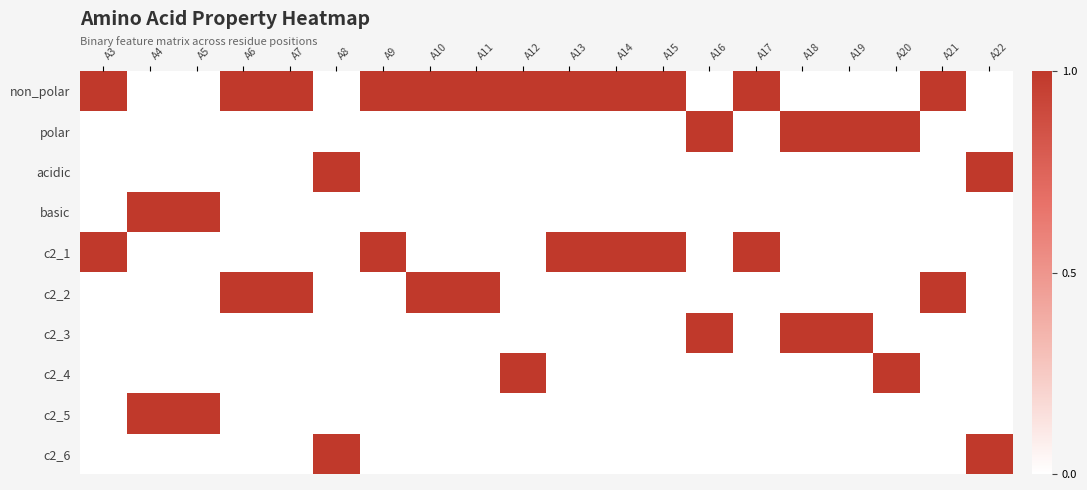

What is the spread (max minus min) of values at A22?

1